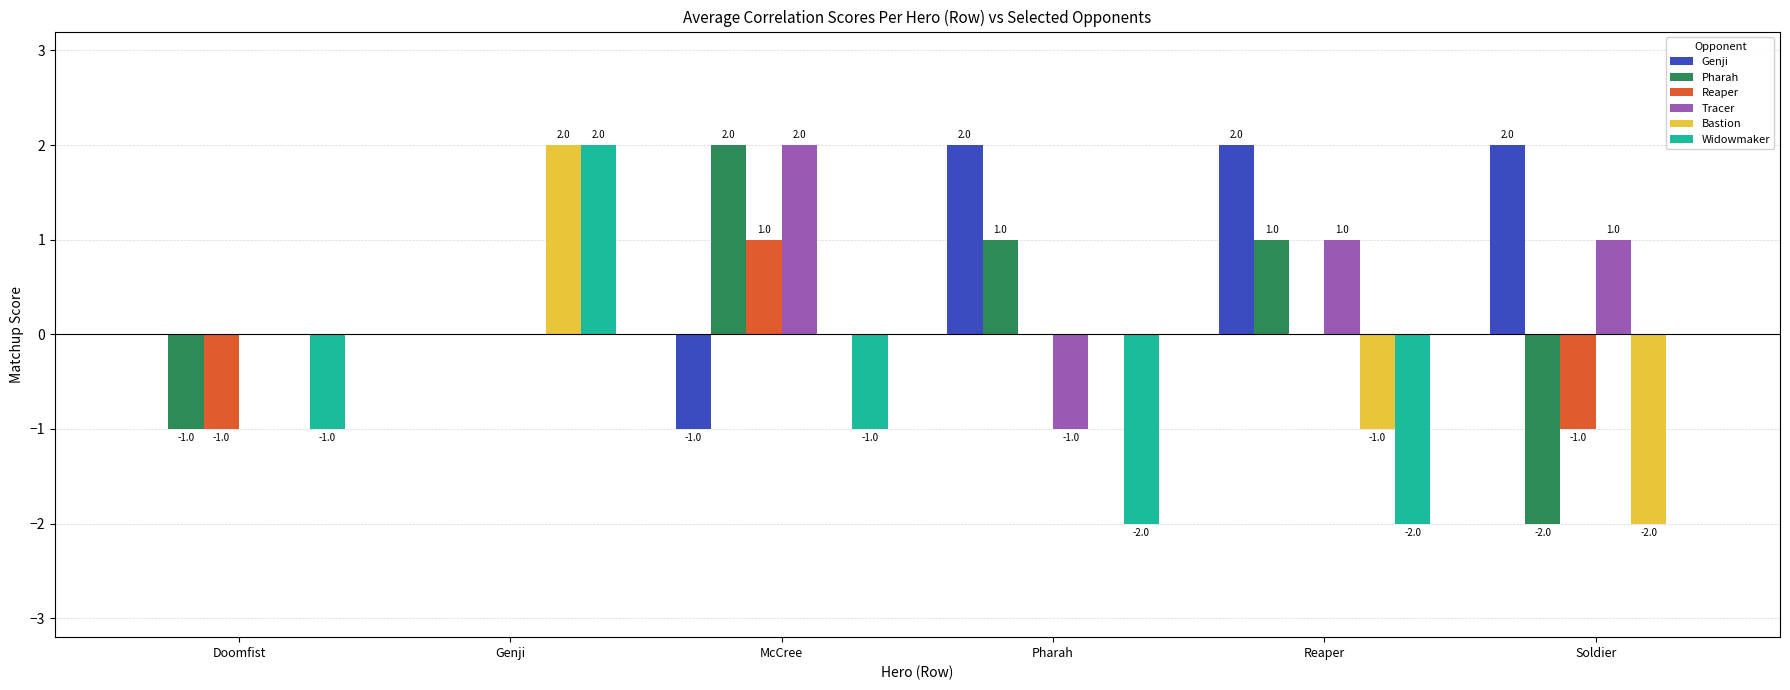

Between Genji and Soldier, which series saw the biggest shift?

Bastion